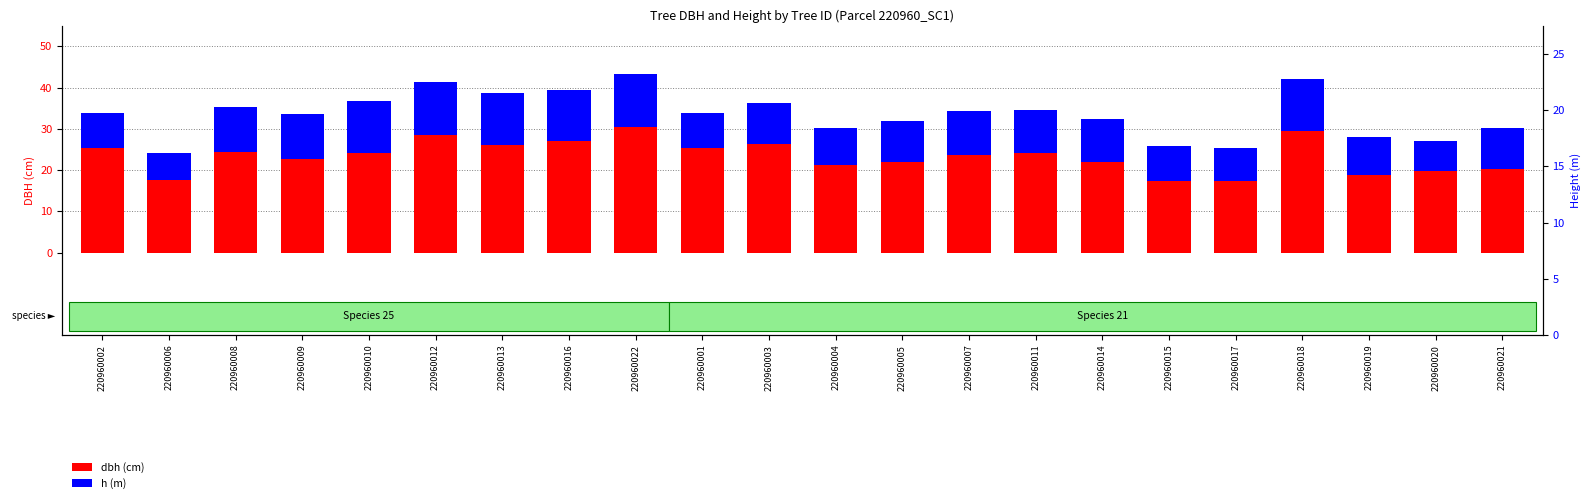

True or false: dbh (cm) has a value of 14.3 at 220960010.

False